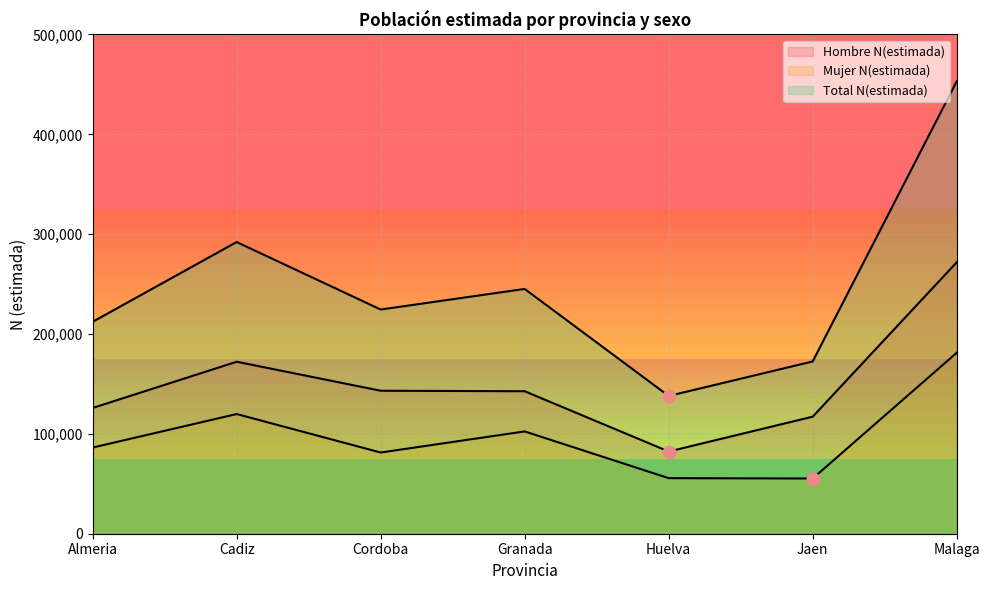

What is the total value across all series at Cadiz?

584182